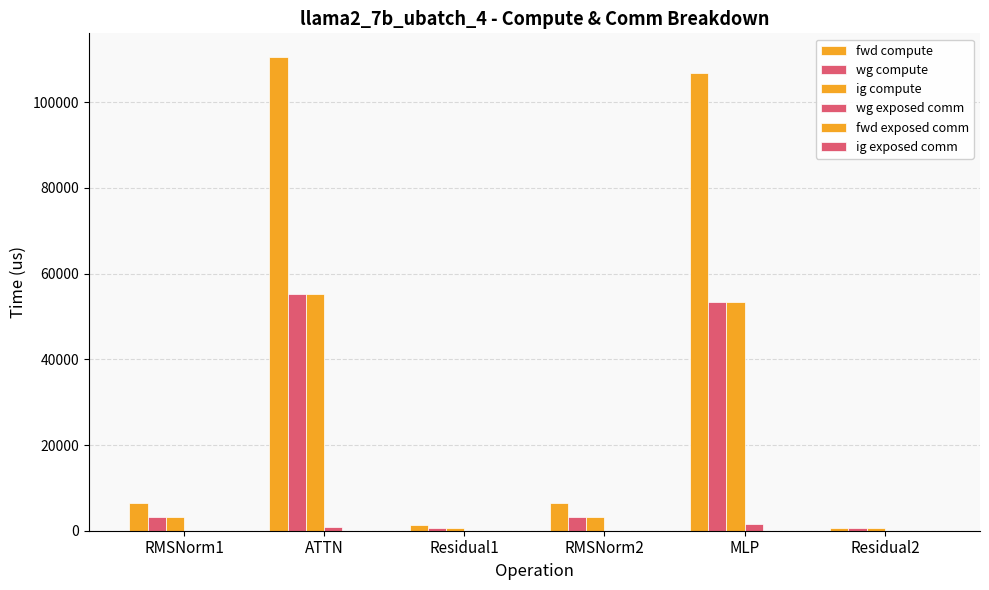

The value of fwd compute at Residual1 is 1307.4. True or false?

True